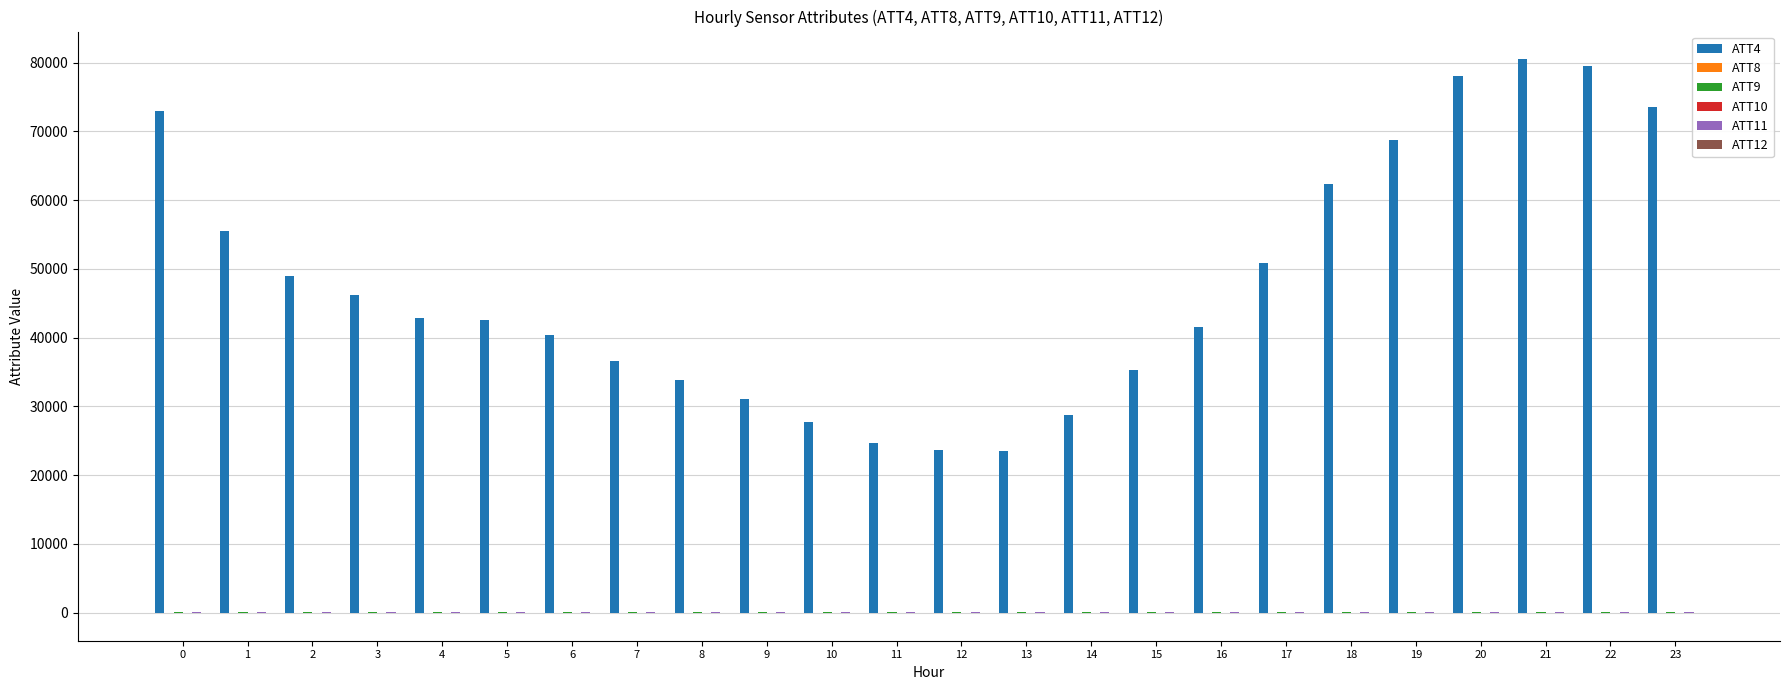

The value of ATT4 at 7 is 36600.0. True or false?

True